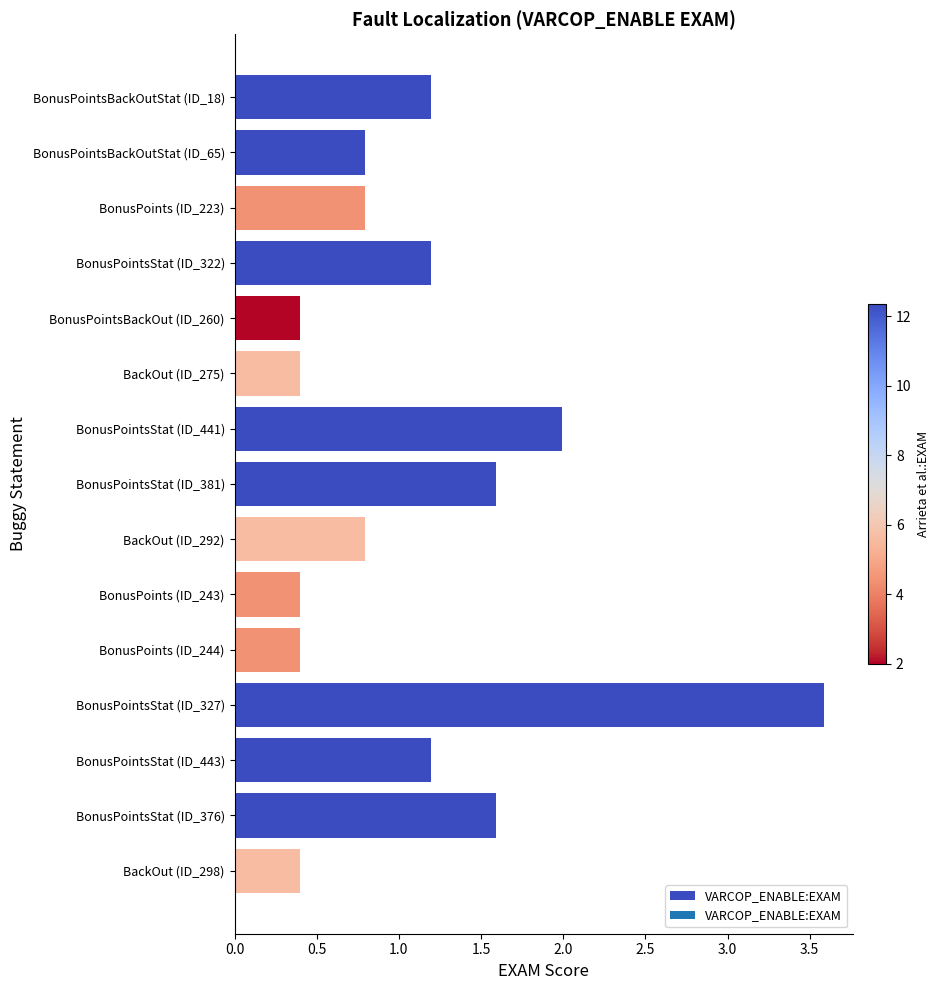

What is the change in value from BonusPoints (ID_223) to BackOut (ID_275)?

-0.4